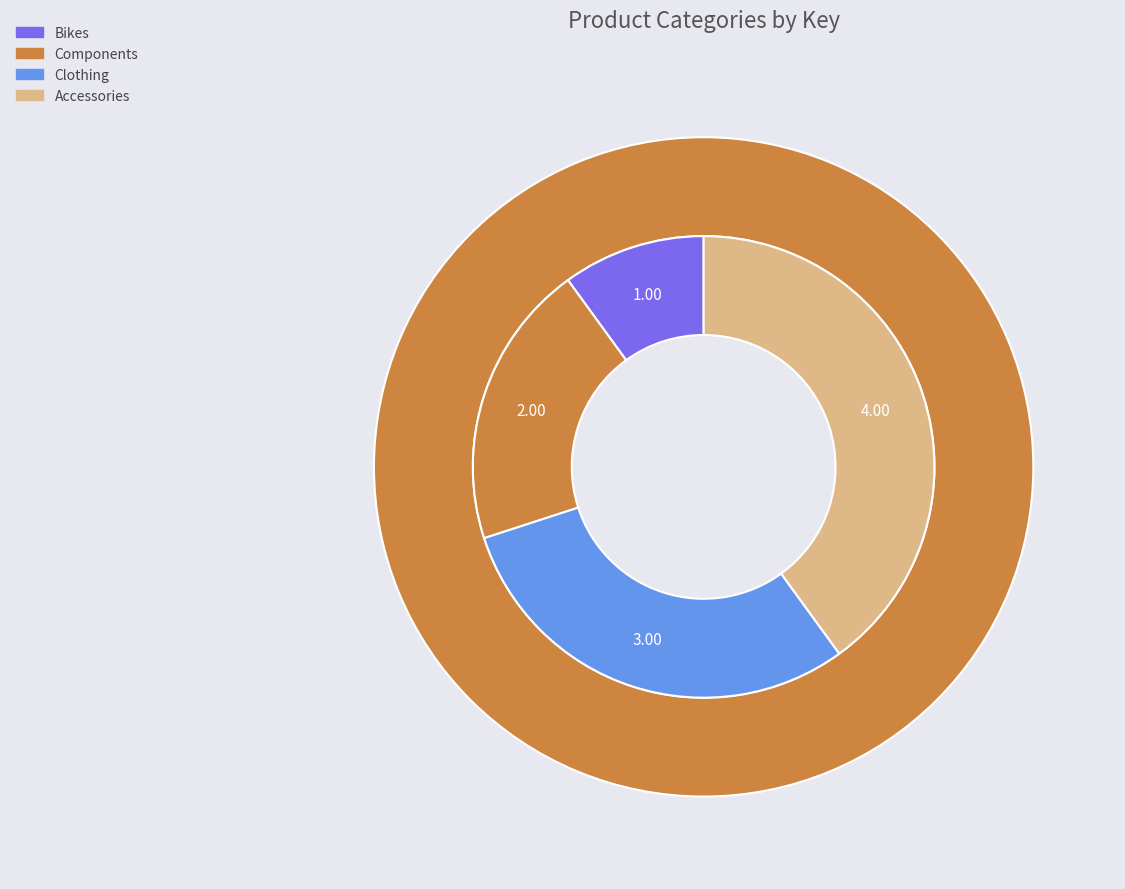

The Accessories slice represents 28% of the pie. True or false?

False